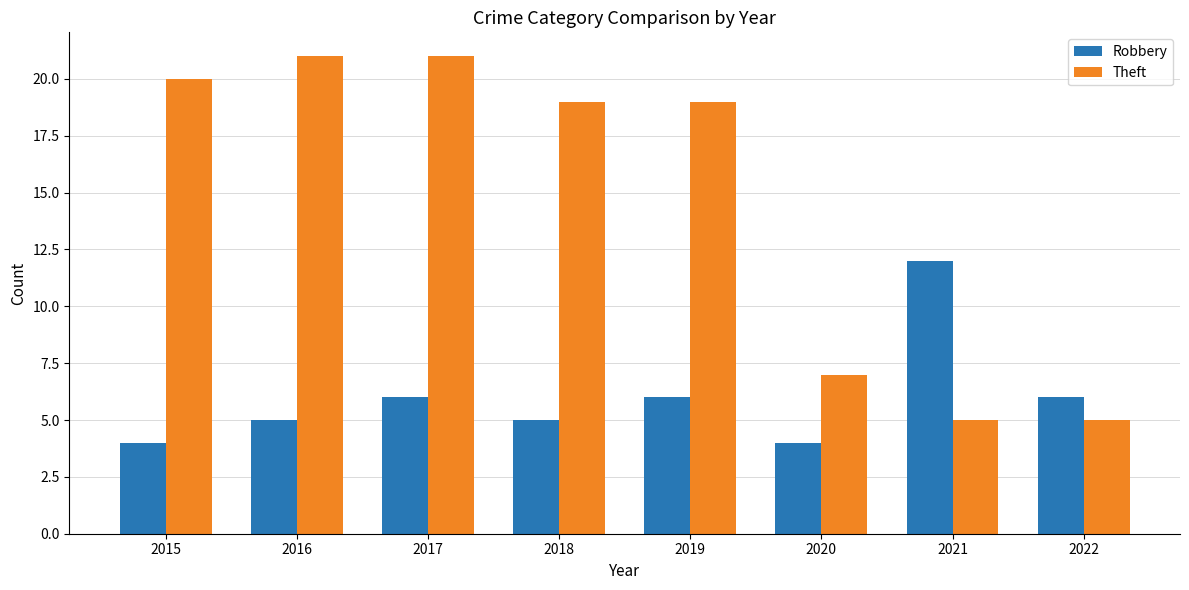

What is the maximum value shown in the chart?

21